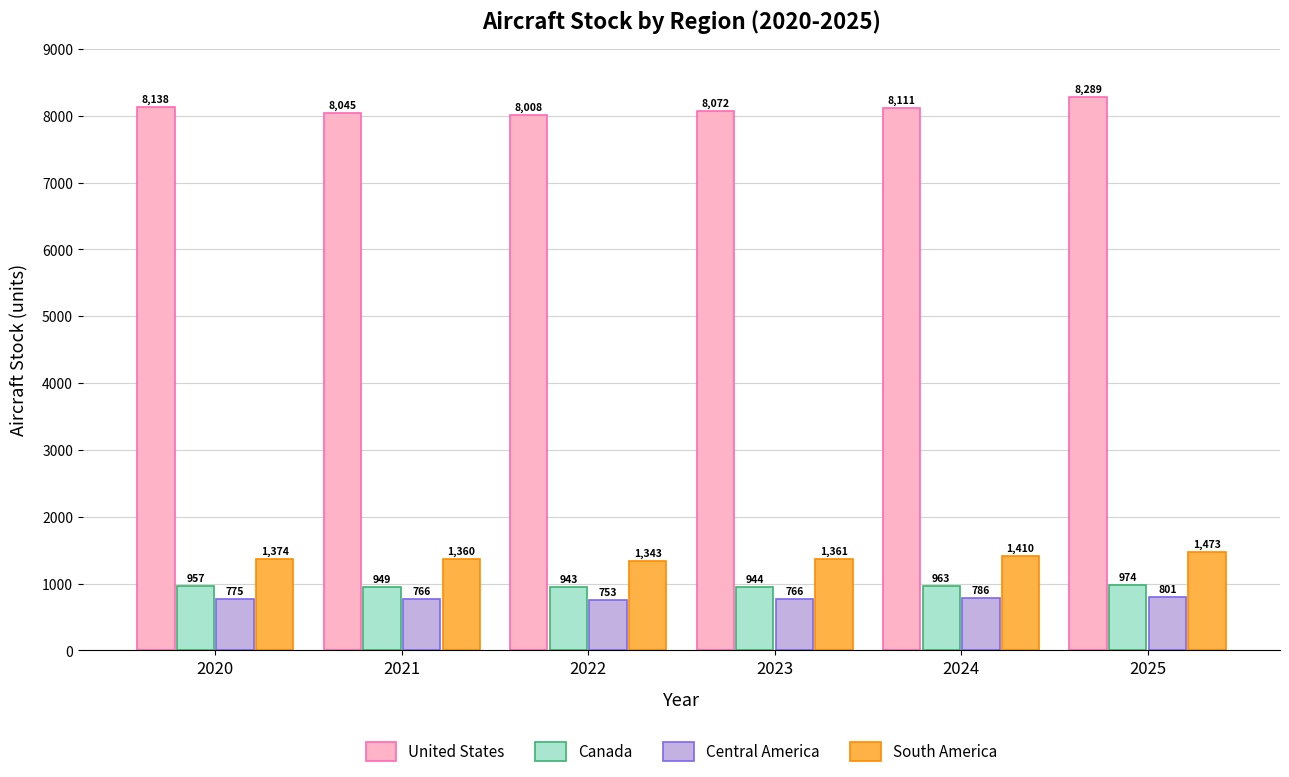

At 2023, list the series in order from smallest to largest.

Central America, Canada, South America, United States